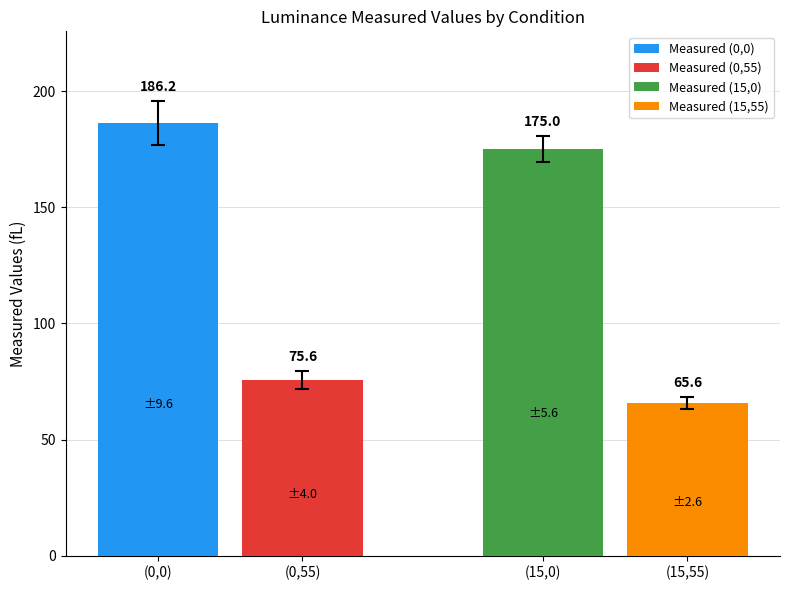

What is the highest value of the Measured (0,55) series?

75.6